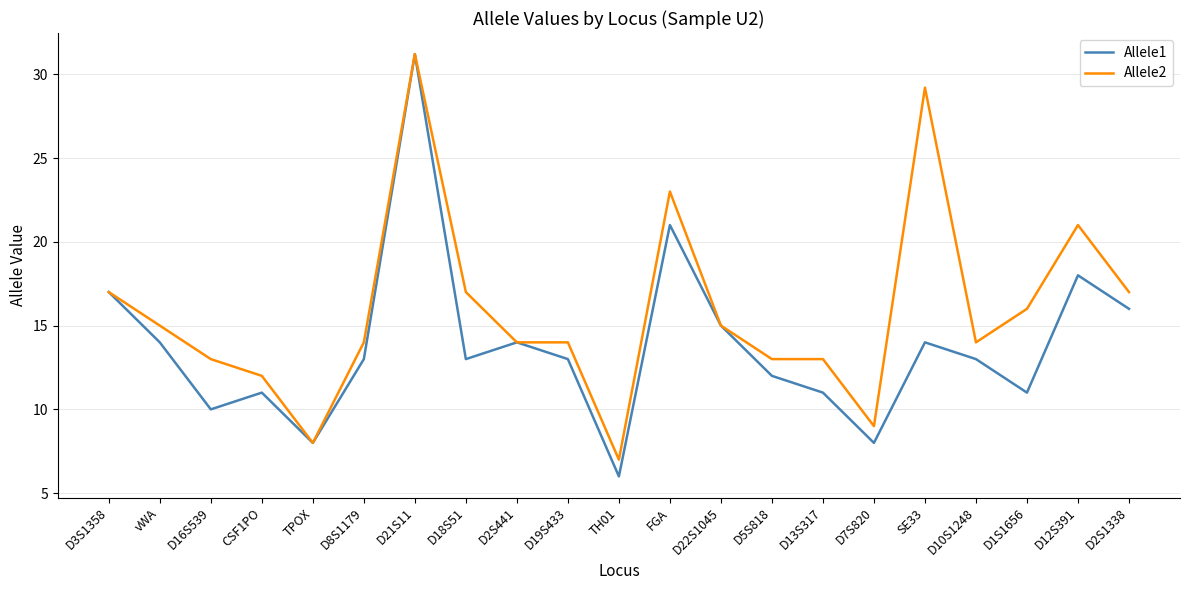

Reading left to right, list all the values displayed in this chart.

Allele1: 17.0	14.0	10.0	11.0	8.0	13.0	31.2	13.0	14.0	13.0	6.0	21.0	15.0	12.0	11.0	8.0	14.0	13.0	11.0	18.0	16.0
Allele2: 17.0	15.0	13.0	12.0	8.0	14.0	31.2	17.0	14.0	14.0	7.0	23.0	15.0	13.0	13.0	9.0	29.2	14.0	16.0	21.0	17.0